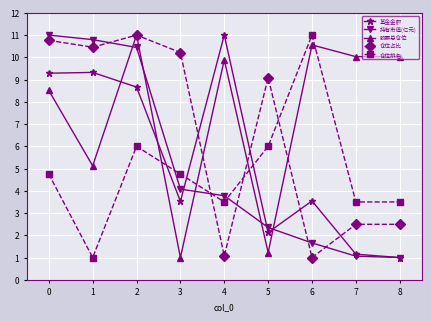

Does the chart have visible grid lines?

Yes